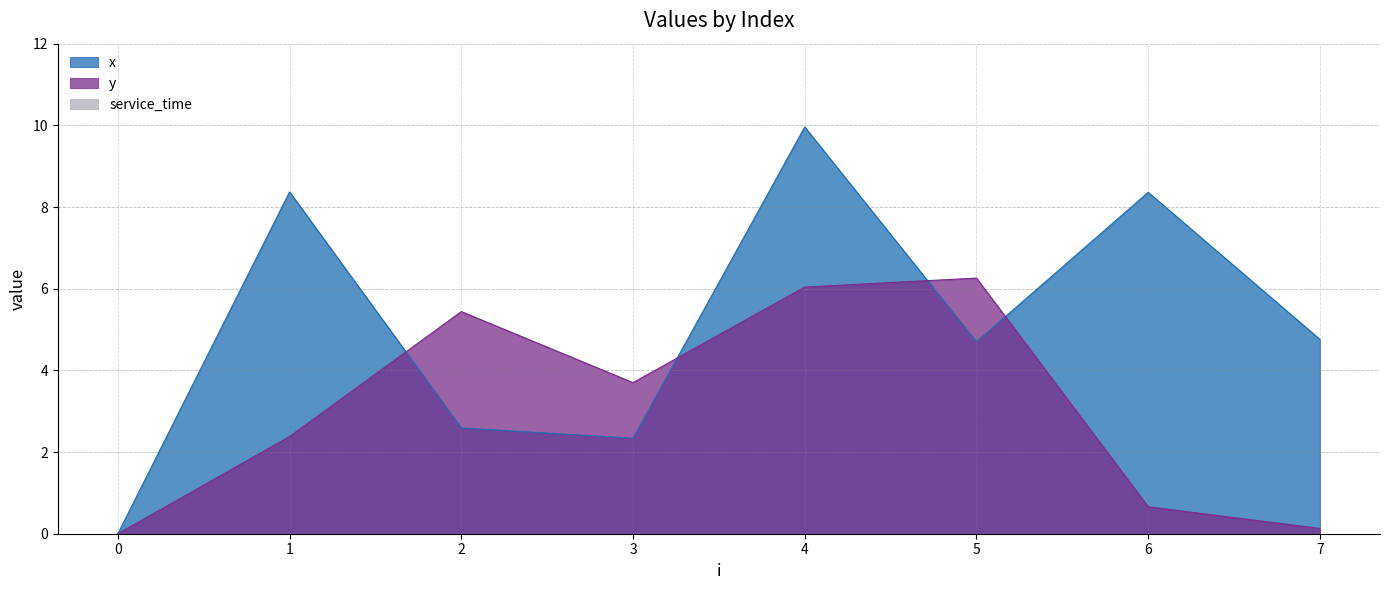

Reading right to left, what are all the values shown in this chart?

x: 7=4.8	6=8.4	5=4.7	4=10.0	3=2.3	2=2.6	1=8.4	0=0.0
y: 7=0.1	6=0.7	5=6.3	4=6.0	3=3.7	2=5.4	1=2.4	0=0.0